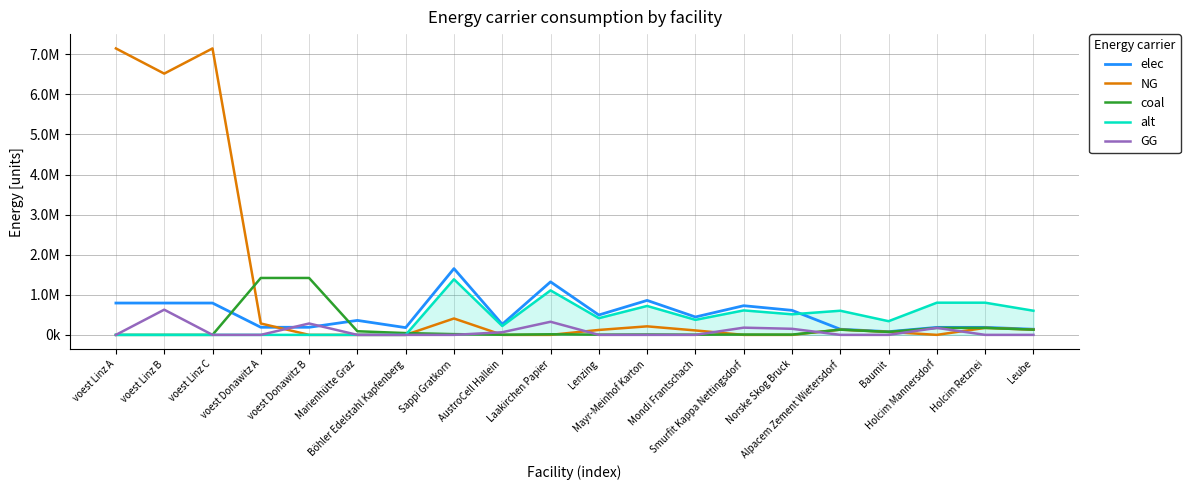

What are all the series names shown in the legend?

elec, NG, coal, alt, GG